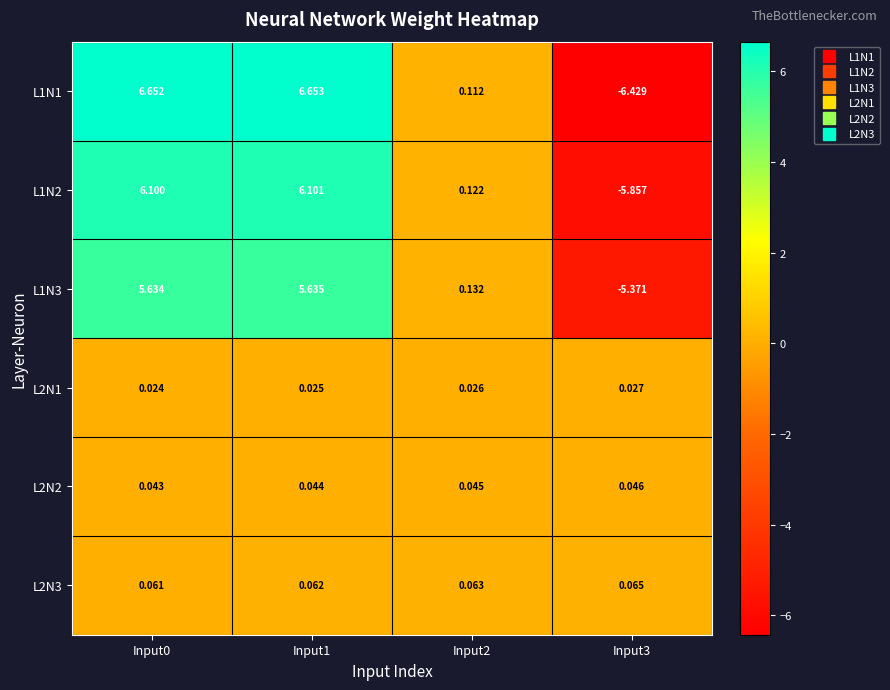

At which category is the sum across all series the highest?

Input1